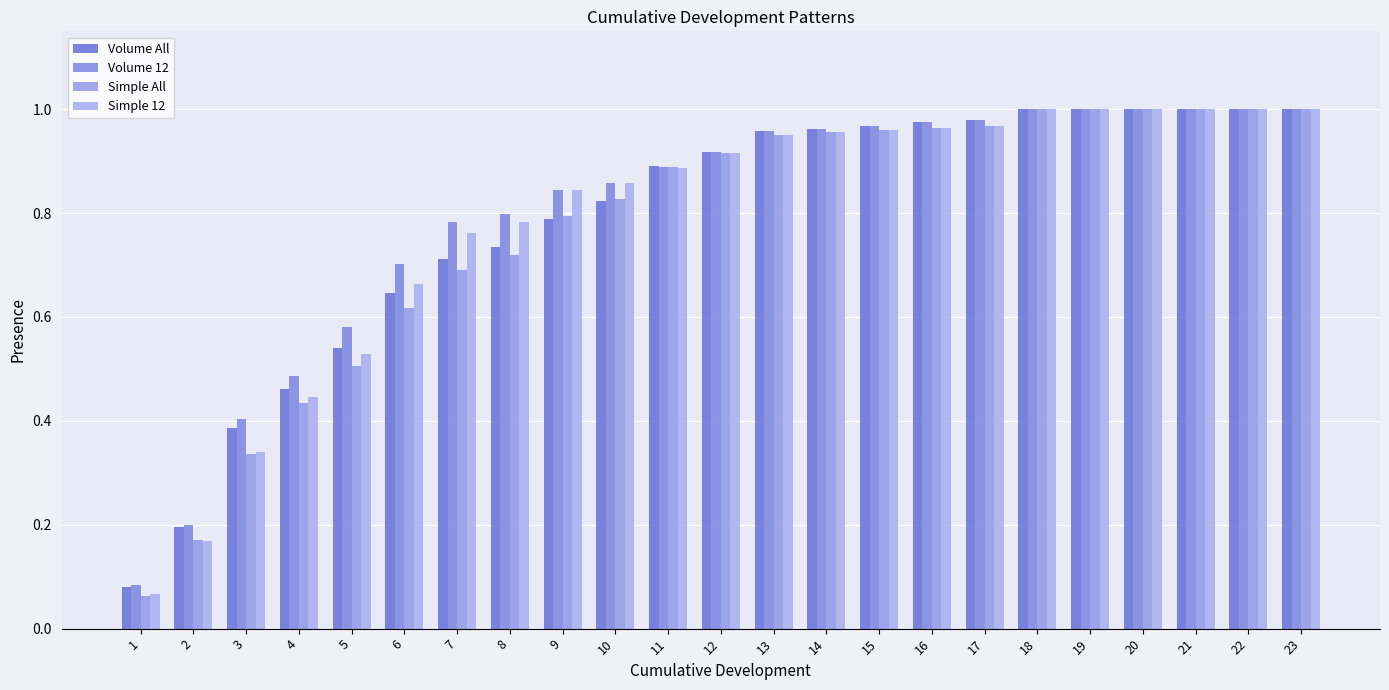

Does the chart contain any negative values?

No